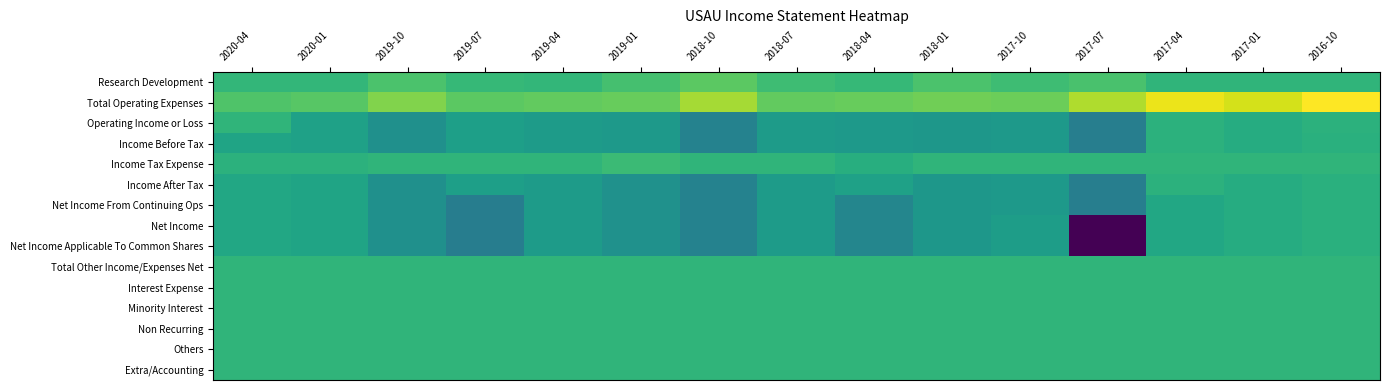

Reading left to right, list all the values displayed in this chart.

Research Development: 2020-04=100	2020-01=100	2019-10=900	2019-07=200	2019-04=100	2019-01=700	2018-10=1300	2018-07=500	2018-04=200	2018-01=900	2017-10=500	2017-07=800	2017-04=0	2017-01=0	2016-10=0
Total Operating Expenses: 2020-04=1000	2020-01=1200	2019-10=2200	2019-07=1300	2019-04=1500	2019-01=1600	2018-10=3000	2018-07=1500	2018-04=1600	2018-01=1800	2017-10=1700	2017-07=3200	2017-04=4500	2017-01=4000	2016-10=4900
Operating Income or Loss: 2020-04=0	2020-01=-1200	2019-10=-2200	2019-07=-1300	2019-04=-1500	2019-01=-1600	2018-10=-3000	2018-07=-1500	2018-04=-1600	2018-01=-1800	2017-10=-1700	2017-07=-3200	2017-04=-200	2017-01=-500	2016-10=-200
Income Before Tax: 2020-04=-1000	2020-01=-1200	2019-10=-2200	2019-07=-1300	2019-04=-1500	2019-01=-1600	2018-10=-3000	2018-07=-1500	2018-04=-1600	2018-01=-1800	2017-10=-1700	2017-07=-3200	2017-04=-200	2017-01=-500	2016-10=-300
Income Tax Expense: 2020-04=-200	2020-01=-200	2019-10=0	2019-07=0	2019-04=0	2019-01=400	2018-10=0	2018-07=0	2018-04=-400	2018-01=0	2017-10=0	2017-07=0	2017-04=0	2017-01=0	2016-10=0
Income After Tax: 2020-04=-800	2020-01=-1000	2019-10=-2200	2019-07=-1300	2019-04=-1500	2019-01=-2100	2018-10=-3000	2018-07=-1500	2018-04=-1200	2018-01=-1800	2017-10=-1700	2017-07=-3200	2017-04=-200	2017-01=-500	2016-10=-300
Net Income From Continuing Ops: 2020-04=-800	2020-01=-1000	2019-10=-2200	2019-07=-3300	2019-04=-1500	2019-01=-2100	2018-10=-3000	2018-07=-1500	2018-04=-2800	2018-01=-1800	2017-10=-1700	2017-07=-3200	2017-04=-800	2017-01=-500	2016-10=-300
Net Income: 2020-04=-800	2020-01=-1000	2019-10=-2200	2019-07=-3300	2019-04=-1500	2019-01=-2100	2018-10=-3000	2018-07=-1500	2018-04=-2800	2018-01=-1800	2017-10=-1400	2017-07=-9300	2017-04=-800	2017-01=-500	2016-10=-300
Net Income Applicable To Common Shares: 2020-04=-800	2020-01=-1000	2019-10=-2200	2019-07=-3300	2019-04=-1500	2019-01=-2100	2018-10=-3000	2018-07=-1500	2018-04=-2800	2018-01=-1800	2017-10=-1400	2017-07=-9300	2017-04=-800	2017-01=-500	2016-10=-300
Total Other Income/Expenses Net: 2020-04=0	2020-01=0	2019-10=0	2019-07=0	2019-04=0	2019-01=0	2018-10=0	2018-07=0	2018-04=0	2018-01=0	2017-10=0	2017-07=0	2017-04=0	2017-01=0	2016-10=0
Interest Expense: 2020-04=0	2020-01=0	2019-10=0	2019-07=0	2019-04=0	2019-01=0	2018-10=0	2018-07=0	2018-04=0	2018-01=0	2017-10=0	2017-07=0	2017-04=0	2017-01=0	2016-10=0
Minority Interest: 2020-04=0	2020-01=0	2019-10=0	2019-07=0	2019-04=0	2019-01=0	2018-10=0	2018-07=0	2018-04=0	2018-01=0	2017-10=0	2017-07=0	2017-04=0	2017-01=0	2016-10=0
Non Recurring: 2020-04=0	2020-01=0	2019-10=0	2019-07=0	2019-04=0	2019-01=0	2018-10=0	2018-07=0	2018-04=0	2018-01=0	2017-10=0	2017-07=0	2017-04=0	2017-01=0	2016-10=0
Others: 2020-04=0	2020-01=0	2019-10=0	2019-07=0	2019-04=0	2019-01=0	2018-10=0	2018-07=0	2018-04=0	2018-01=0	2017-10=0	2017-07=0	2017-04=0	2017-01=0	2016-10=0
Extra/Accounting: 2020-04=0	2020-01=0	2019-10=0	2019-07=0	2019-04=0	2019-01=0	2018-10=0	2018-07=0	2018-04=0	2018-01=0	2017-10=0	2017-07=0	2017-04=0	2017-01=0	2016-10=0